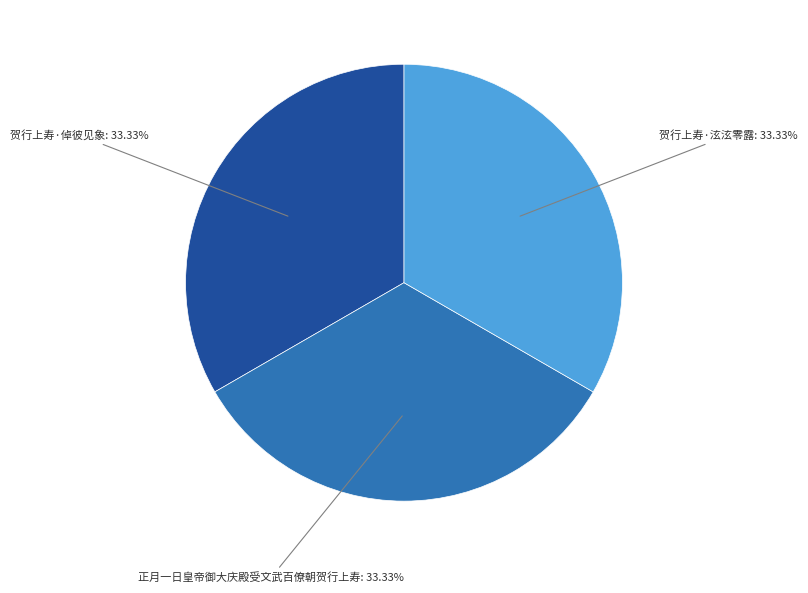

Does any single category account for the majority?

No